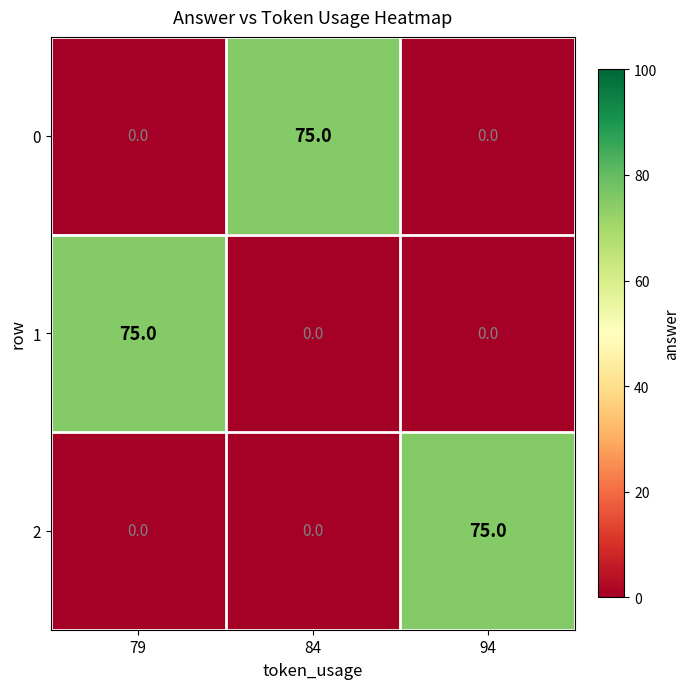

At how many categories does at least one series exceed 14?

3